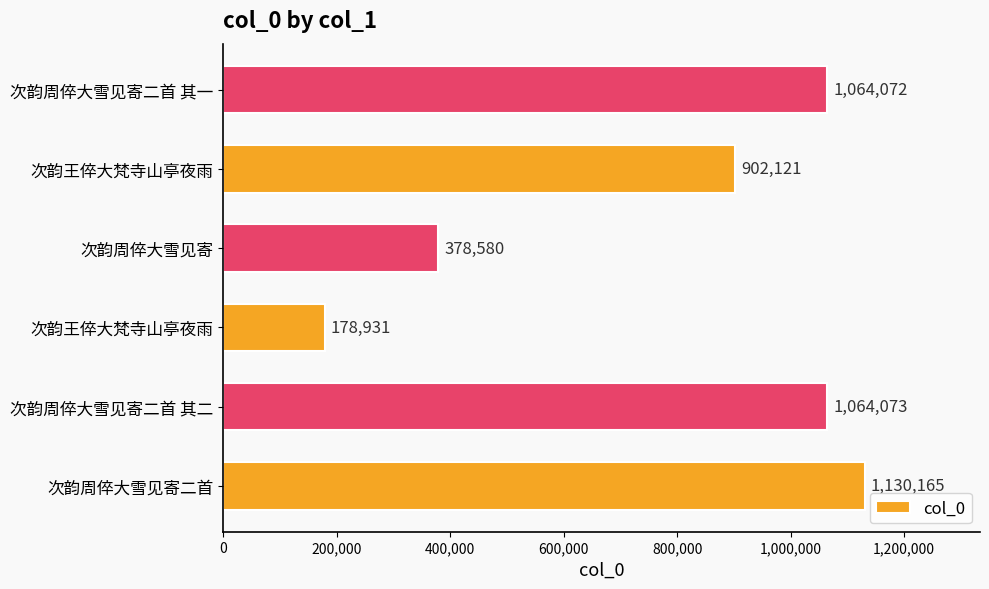

How many series are shown in this chart?

1